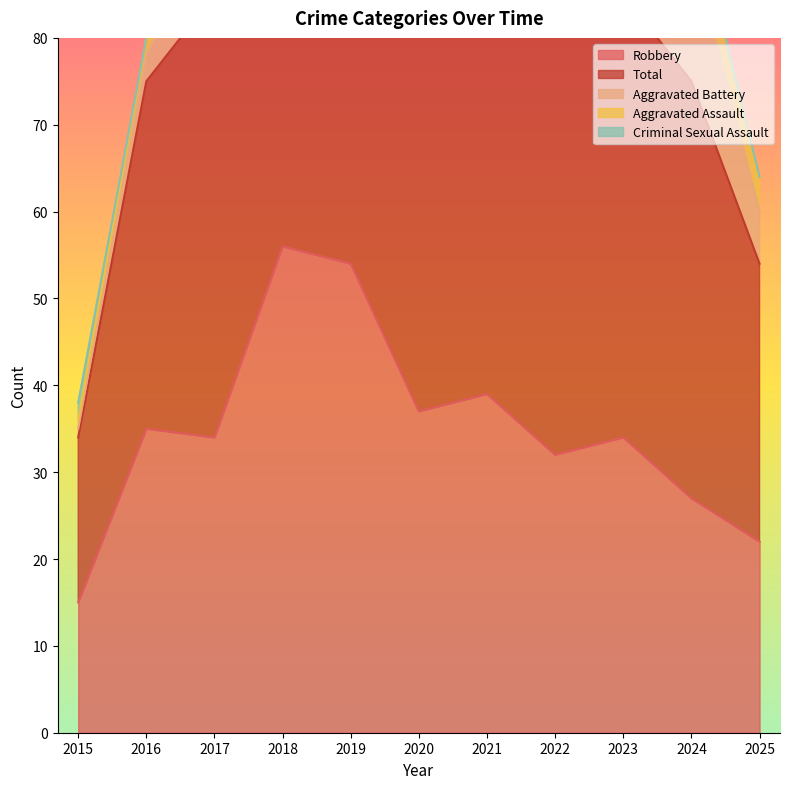

True or false: Aggravated Battery and Total intersect in this chart.

False